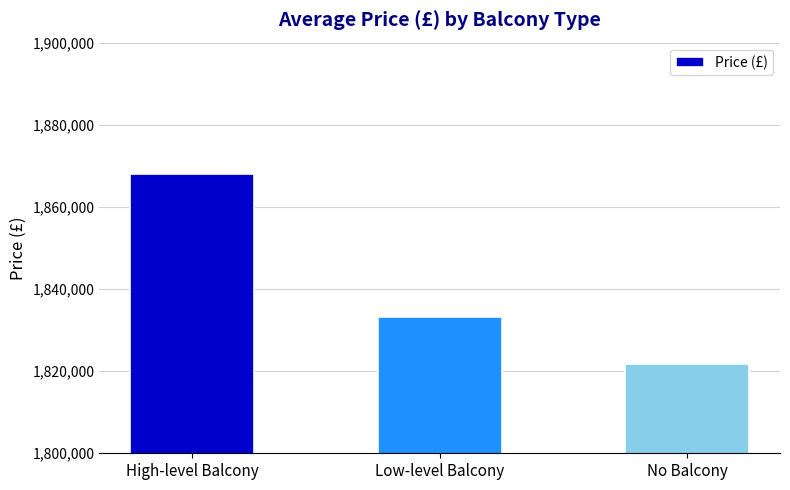

List the labels in order of value, smallest first.

No Balcony, Low-level Balcony, High-level Balcony